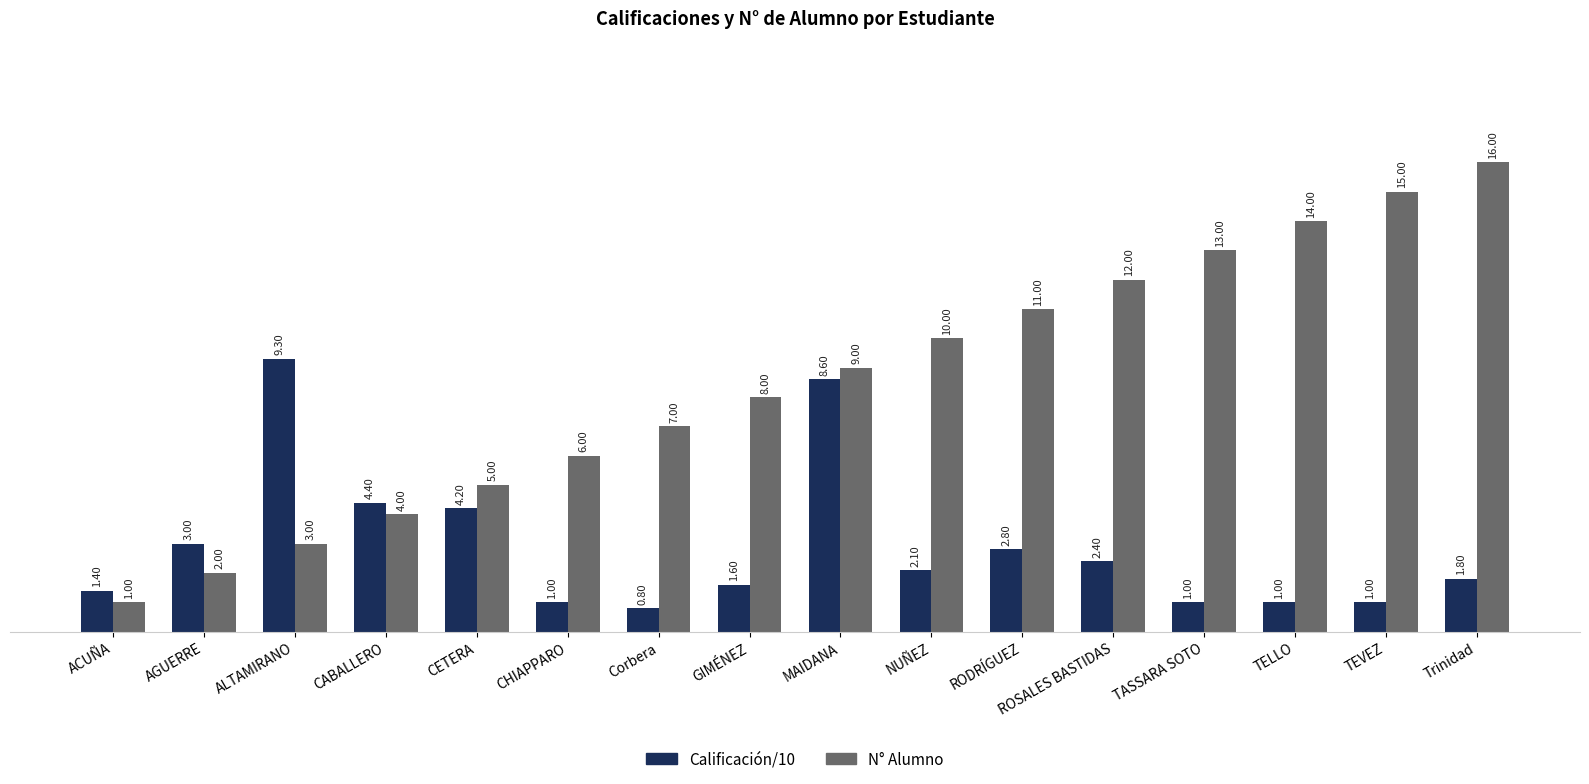

At which category is the sum across all series the highest?

Trinidad